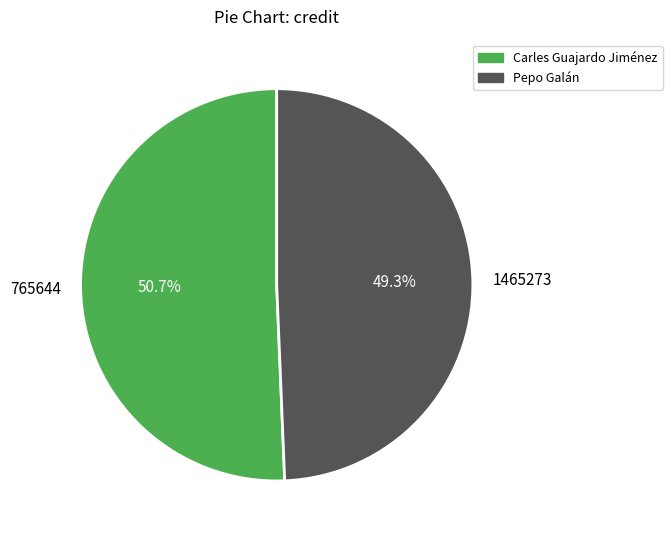

To the nearest percent, what is the average slice percentage?

50%